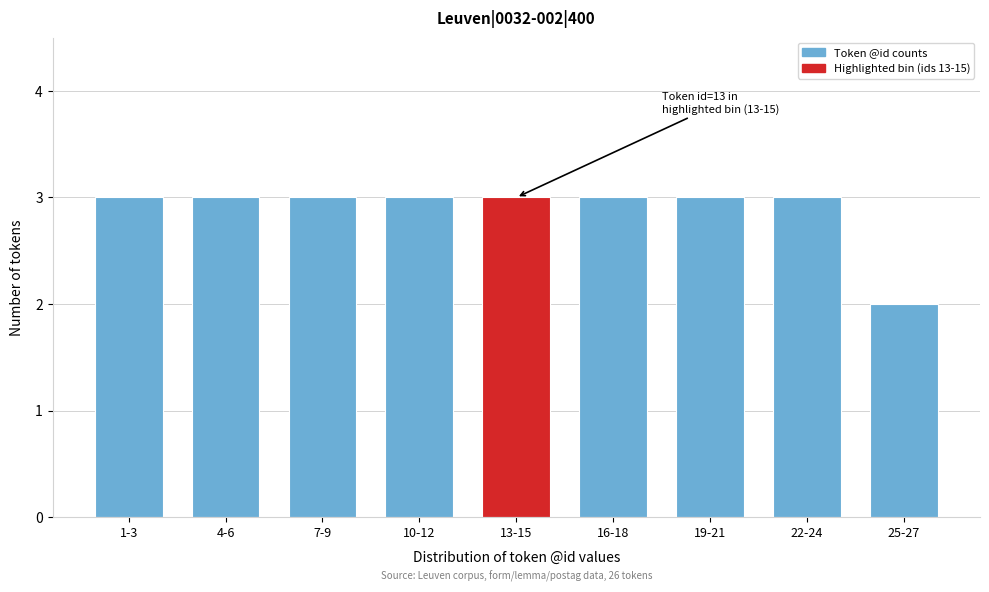

Reading right to left, extract all data points from this chart.

25-27=2	22-24=3	19-21=3	16-18=3	13-15=3	10-12=3	7-9=3	4-6=3	1-3=3